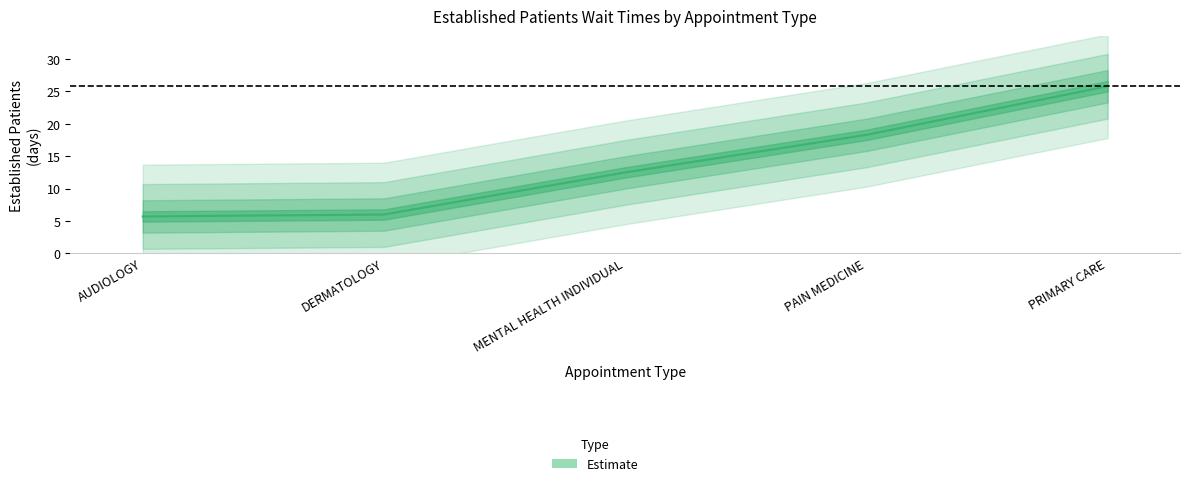

What value does the data have at PAIN MEDICINE?

18.3